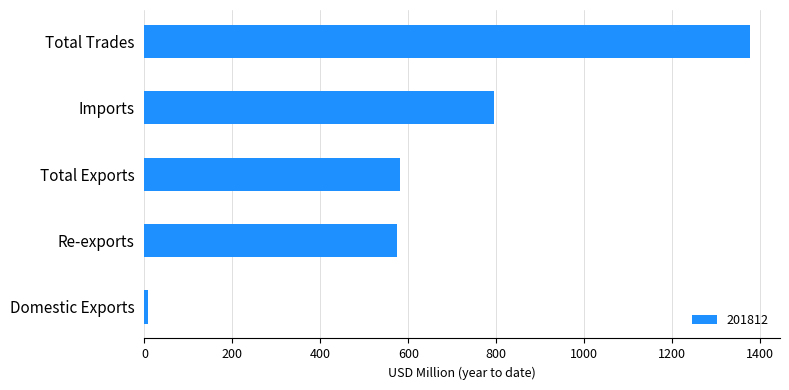

How many data points are less than 581?

2